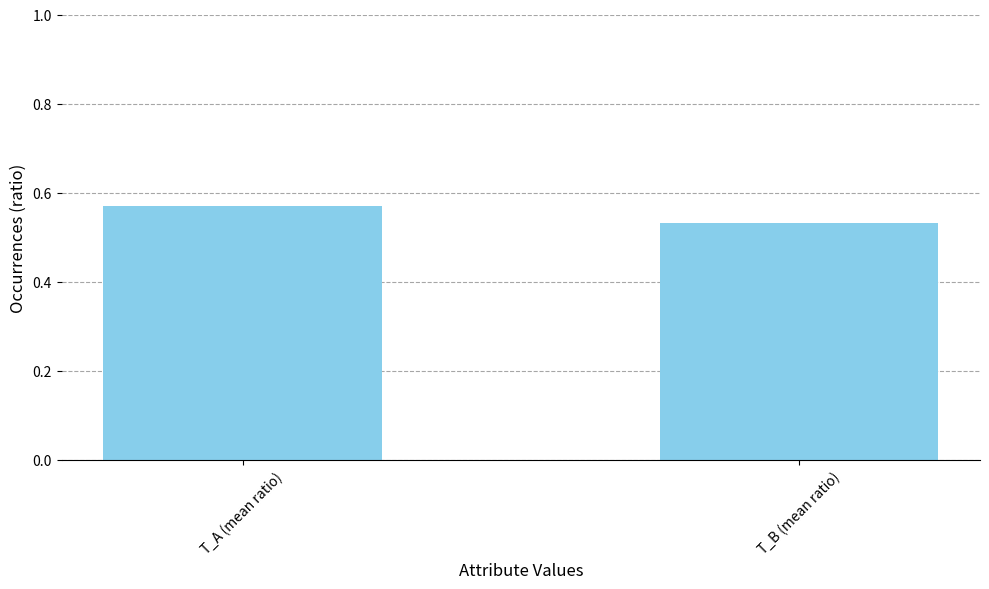

Are the bars grouped side by side (vs. stacked)?

No